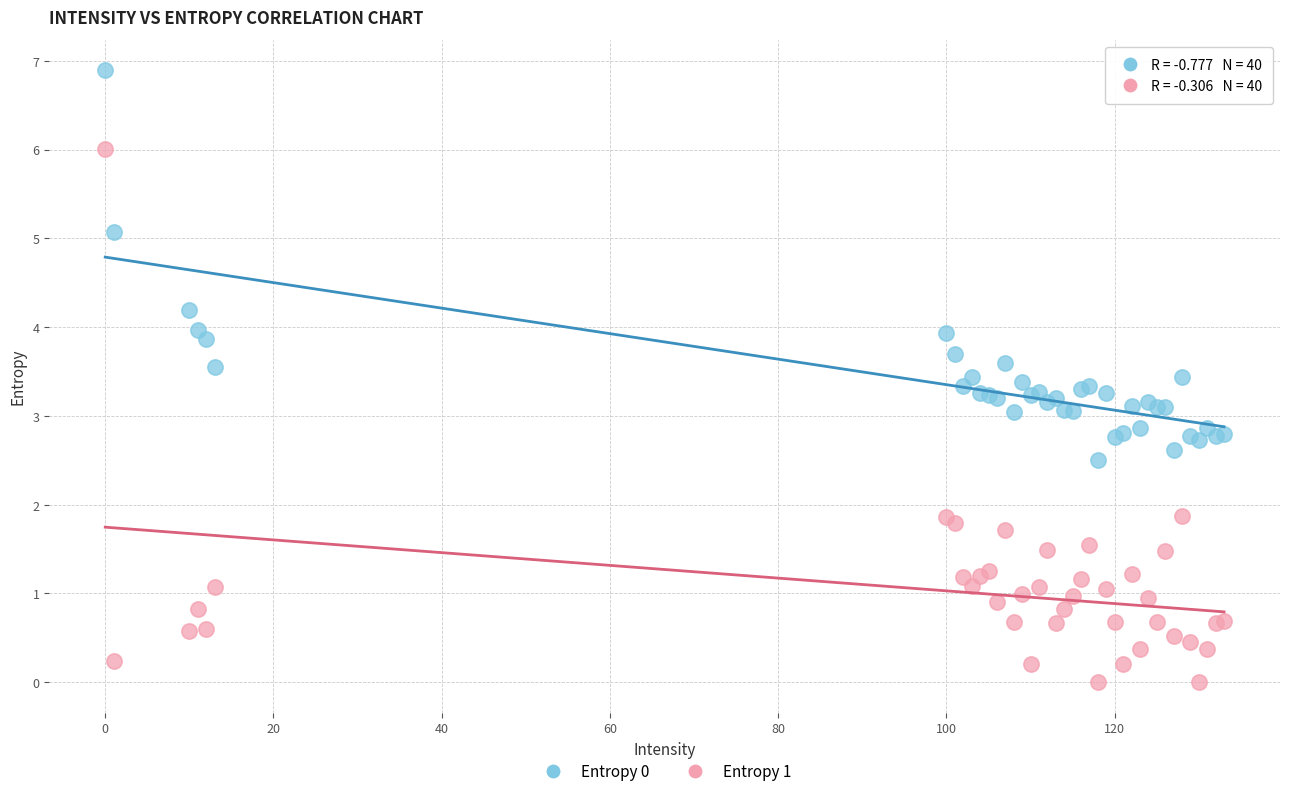

Which series reaches the maximum Y coordinate?

Entropy 0